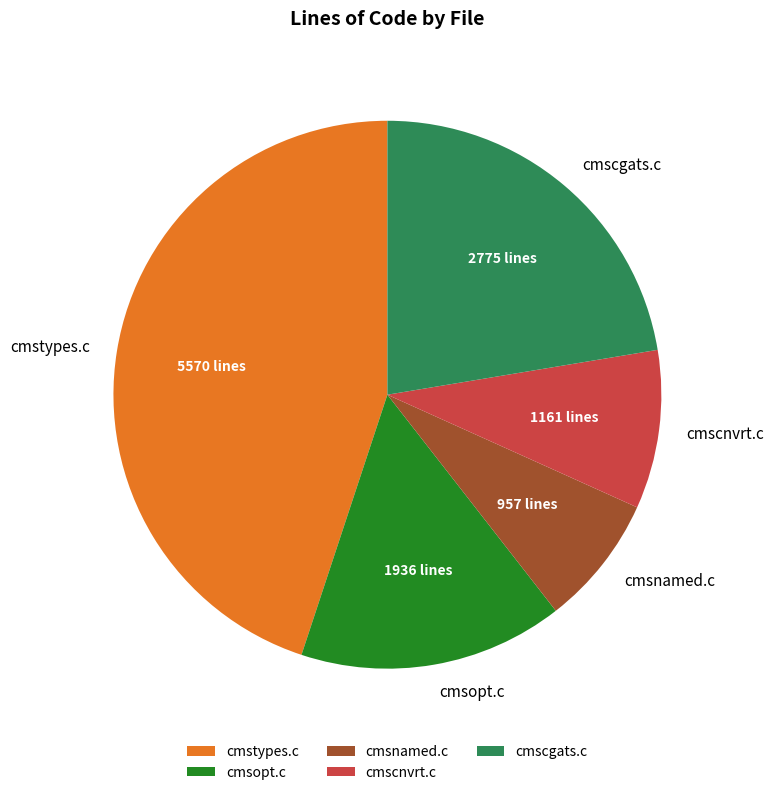

Rank the categories by value from lowest to highest.

cmsnamed.c, cmscnvrt.c, cmsopt.c, cmscgats.c, cmstypes.c